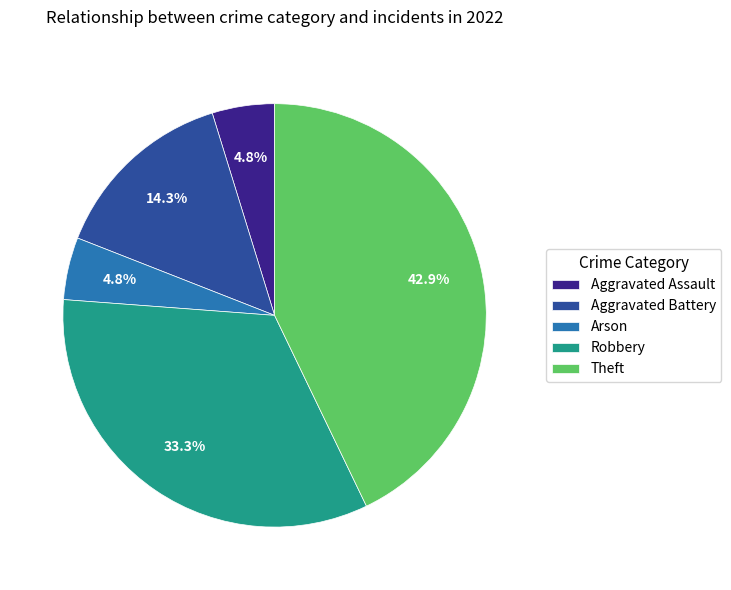

What is the ratio of the value at Robbery to the value at Aggravated Battery?

2.3